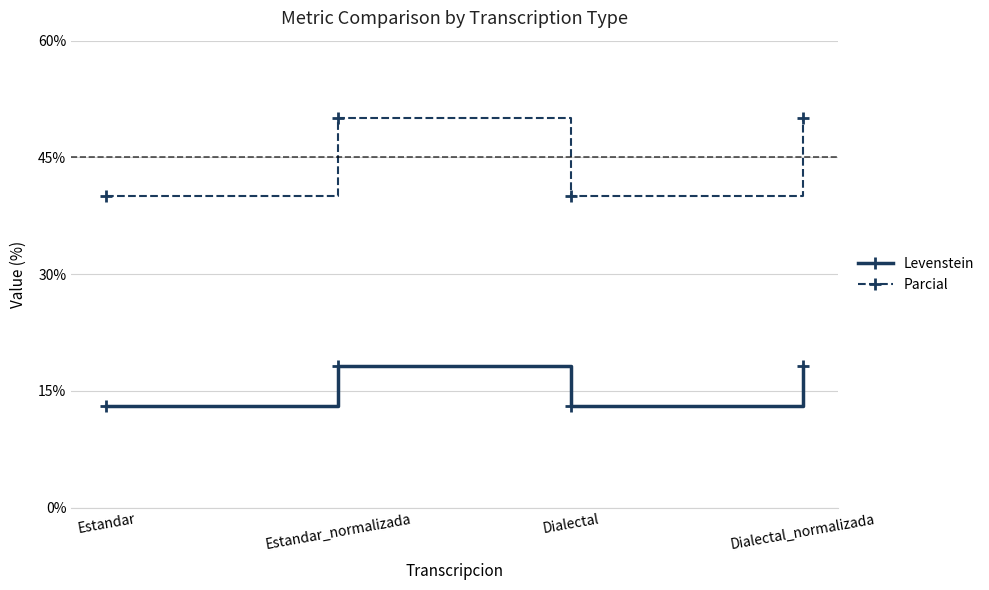

How many values in the Levenstein series exceed 18?

2